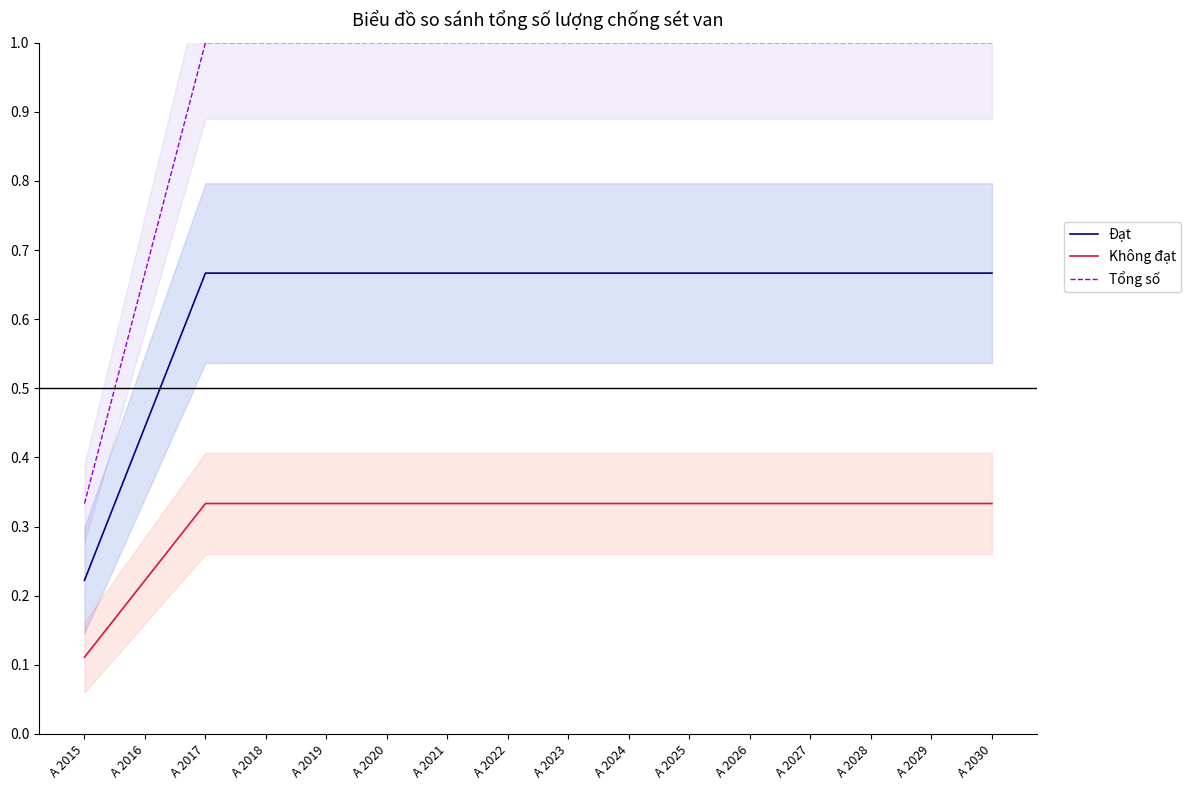

True or false: Đạt and Tổng số cross at least once.

False